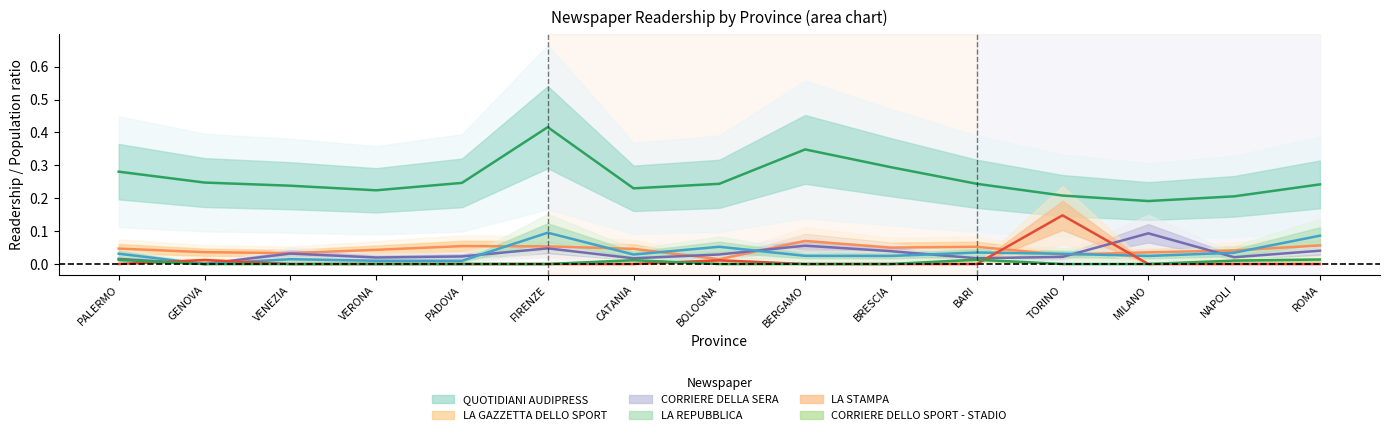

True or false: QUOTIDIANI AUDIPRESS and CORRIERE DELLO SPORT - STADIO cross at least once.

False